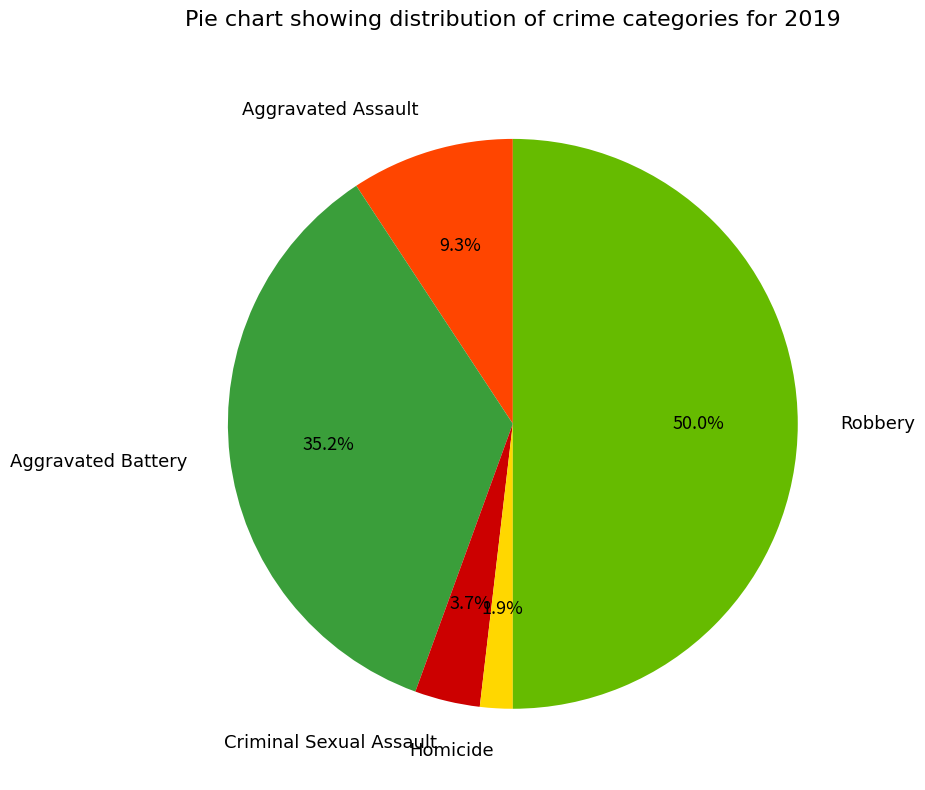

Which category has the smallest portion of the pie?

Homicide